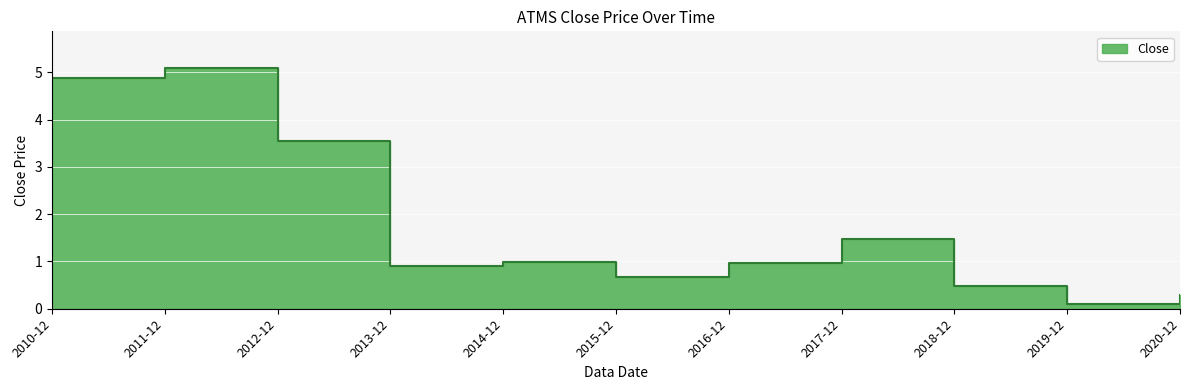

Reading left to right, extract all data points from this chart.

4.9	5.1	3.6	0.9	1.0	0.7	1.0	1.5	0.5	0.1	0.3